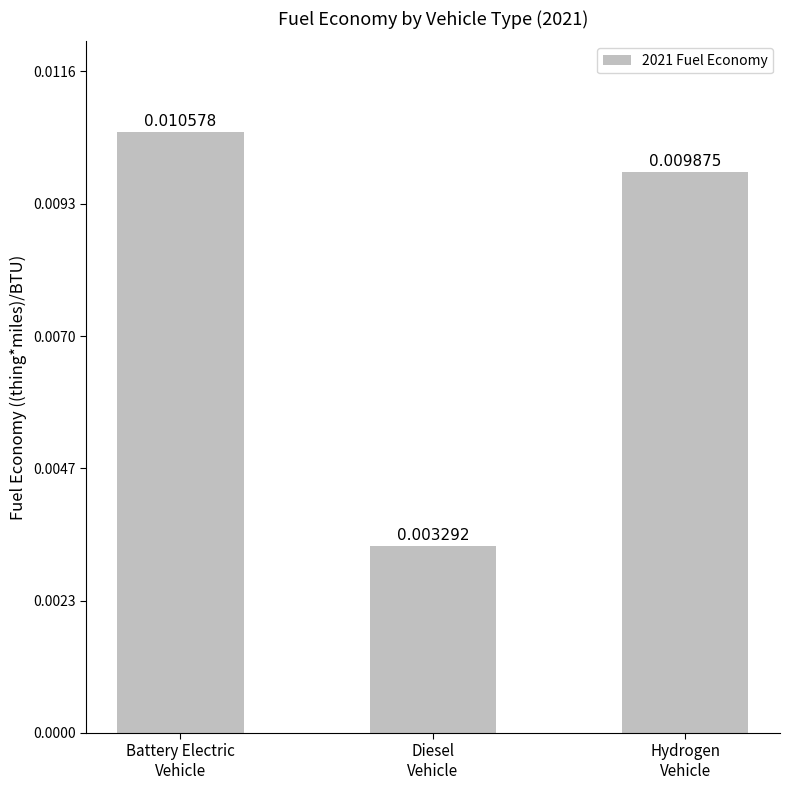

Are the bars grouped side by side (vs. stacked)?

No